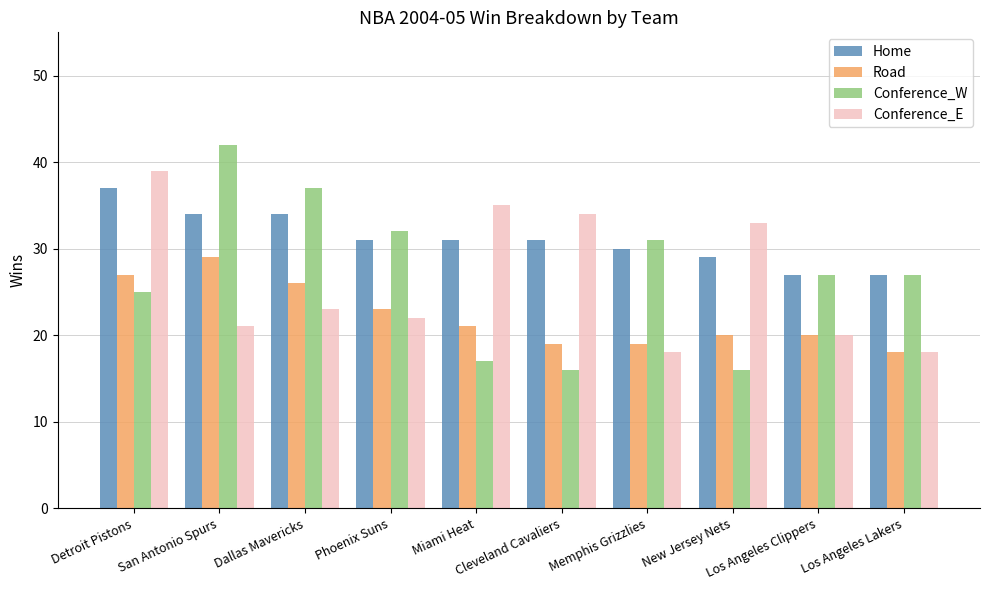

Reading left to right, extract all data points from this chart.

Home: Detroit Pistons=37	San Antonio Spurs=34	Dallas Mavericks=34	Phoenix Suns=31	Miami Heat=31	Cleveland Cavaliers=31	Memphis Grizzlies=30	New Jersey Nets=29	Los Angeles Clippers=27	Los Angeles Lakers=27
Road: Detroit Pistons=27	San Antonio Spurs=29	Dallas Mavericks=26	Phoenix Suns=23	Miami Heat=21	Cleveland Cavaliers=19	Memphis Grizzlies=19	New Jersey Nets=20	Los Angeles Clippers=20	Los Angeles Lakers=18
Conference_W: Detroit Pistons=25	San Antonio Spurs=42	Dallas Mavericks=37	Phoenix Suns=32	Miami Heat=17	Cleveland Cavaliers=16	Memphis Grizzlies=31	New Jersey Nets=16	Los Angeles Clippers=27	Los Angeles Lakers=27
Conference_E: Detroit Pistons=39	San Antonio Spurs=21	Dallas Mavericks=23	Phoenix Suns=22	Miami Heat=35	Cleveland Cavaliers=34	Memphis Grizzlies=18	New Jersey Nets=33	Los Angeles Clippers=20	Los Angeles Lakers=18